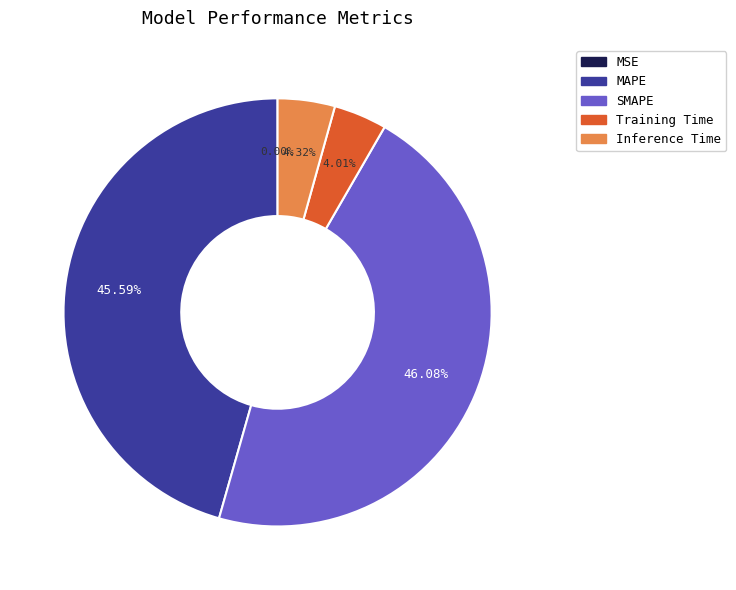

Does any single category account for the majority?

No